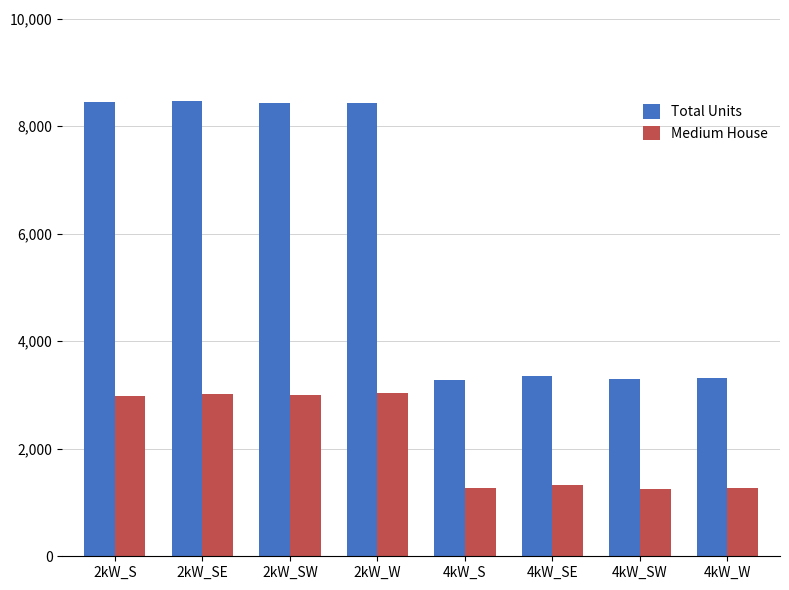

How many series are shown in this chart?

2